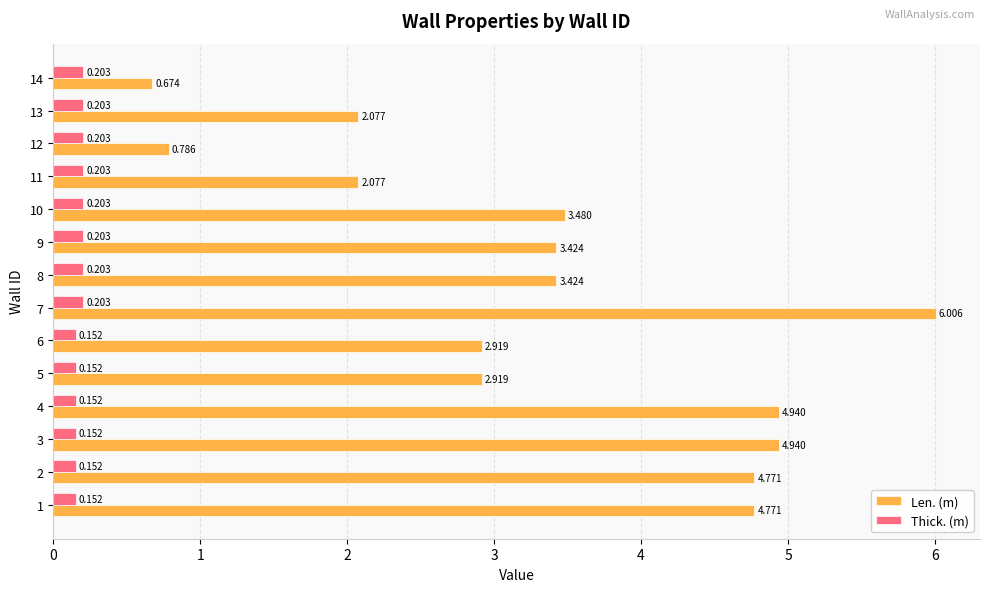

List the series in order of their peak value, lowest first.

Thick. (m), Len. (m)